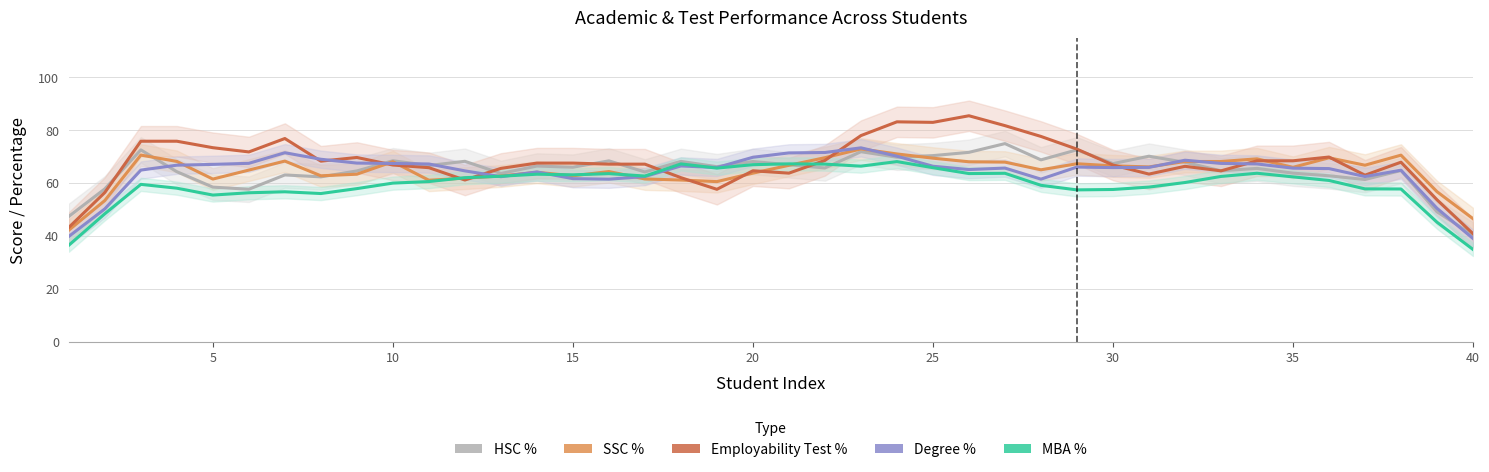

True or false: MBA % and Employability Test % intersect in this chart.

True